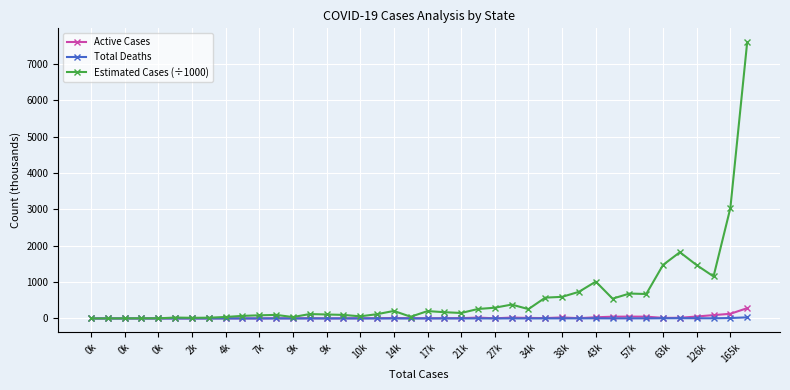

True or false: Estimated Cases (÷1000) has more than 2 points higher than both neighbors.

True